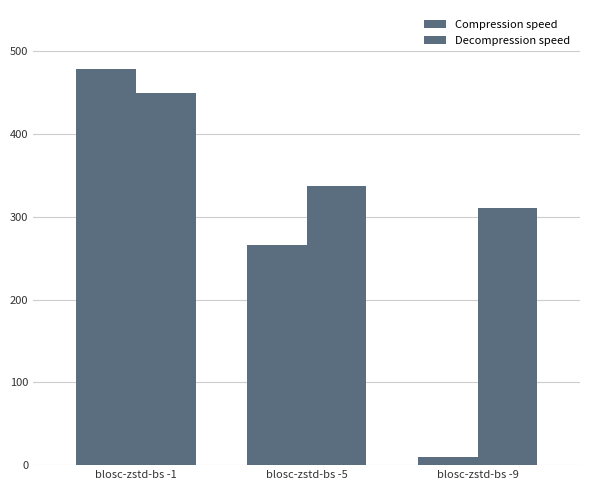

Where is Compression speed nearest to the value 244?

blosc-zstd-bs -5